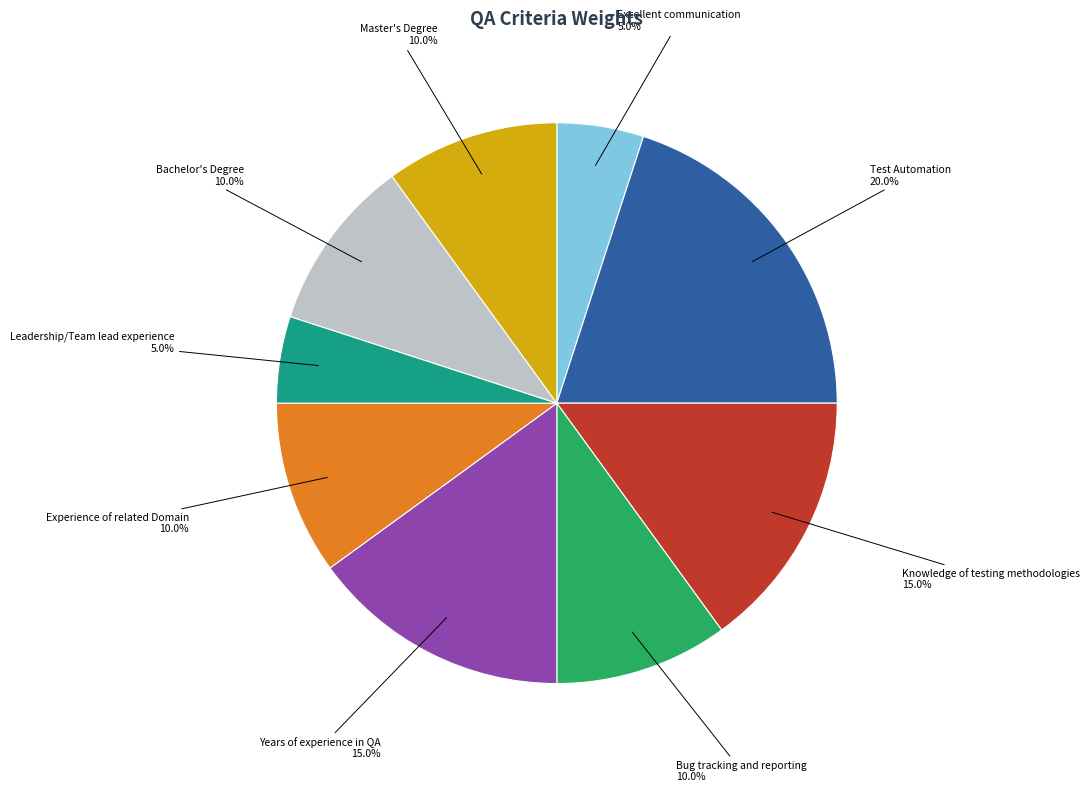

Is there any slice that represents more than half of the pie?

No